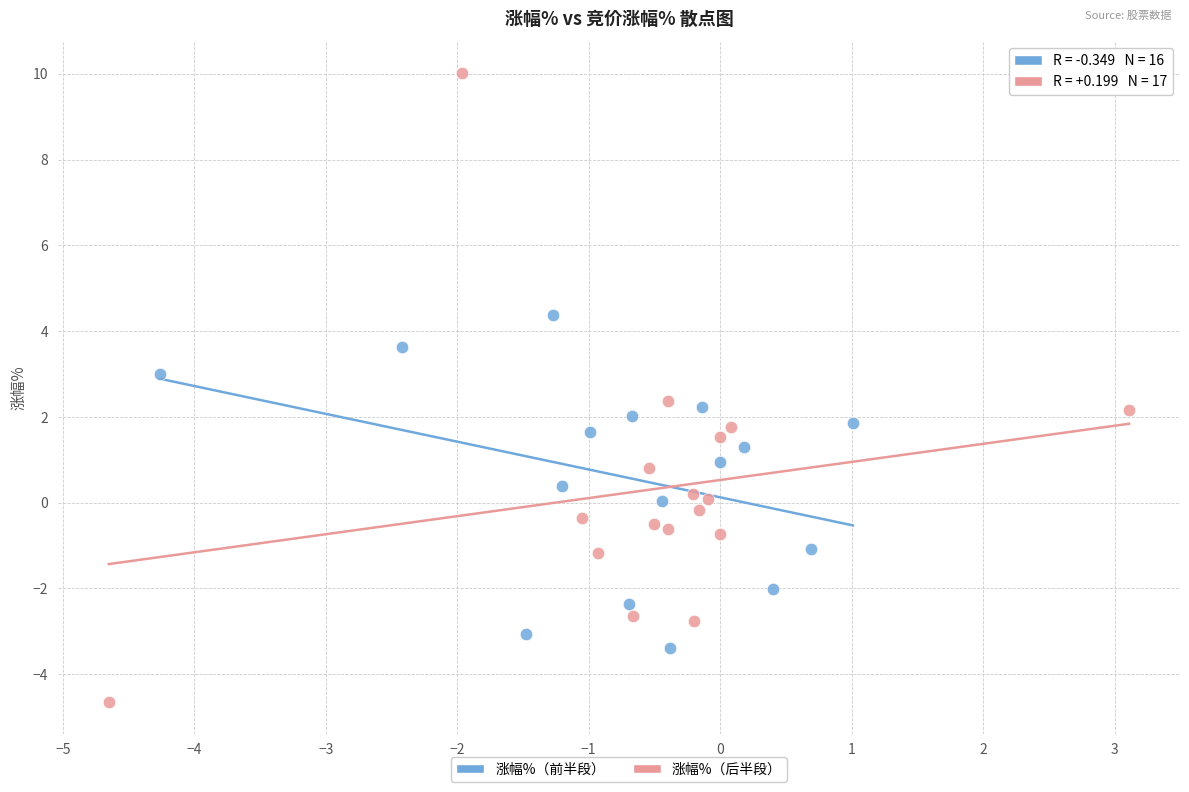

Which series contains the highest Y value?

涨幅%（后半段）